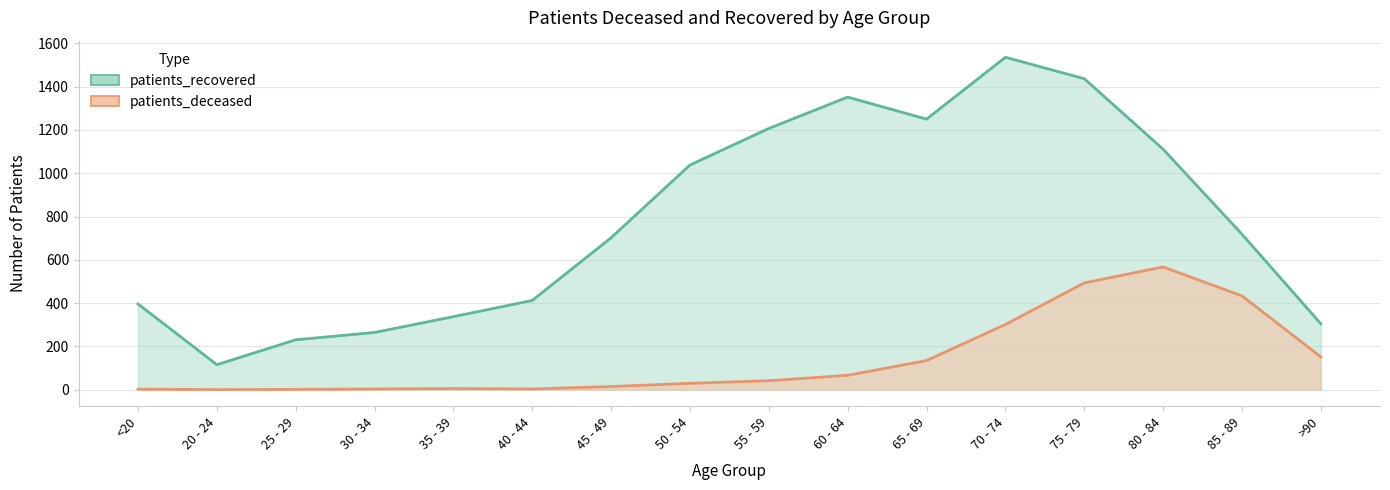

Rank the series by their average value, from lowest to highest.

patients_deceased, patients_recovered